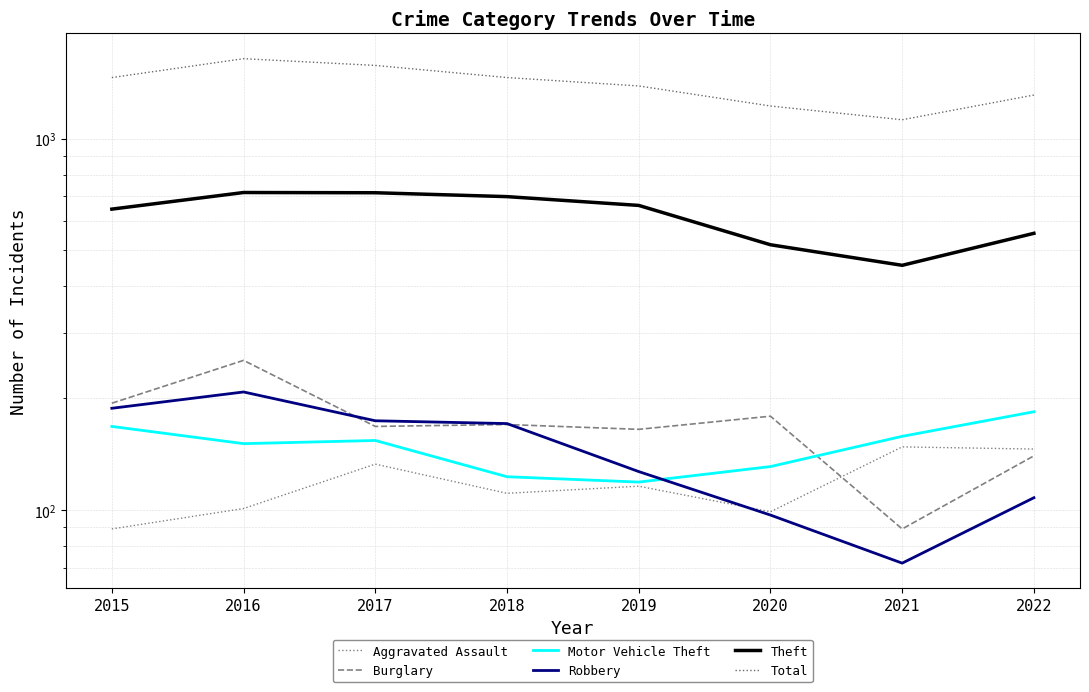

True or false: Motor Vehicle Theft and Burglary intersect in this chart.

True